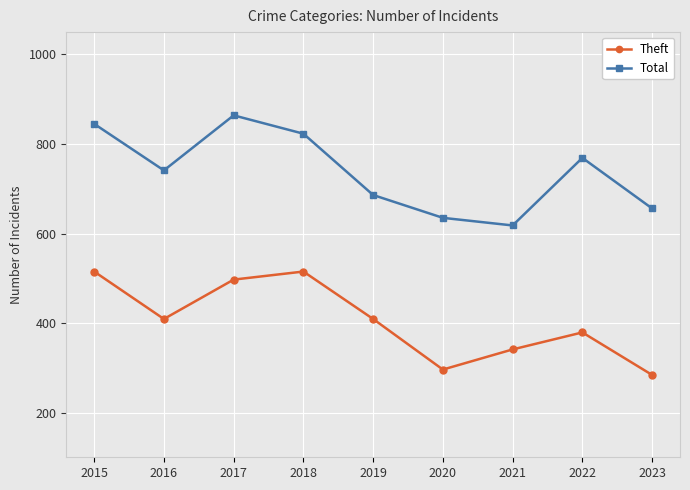

Reading left to right, extract all data points from this chart.

Theft: 515	409	497	515	409	296	341	379	284
Total: 845	741	864	823	686	635	618	769	656